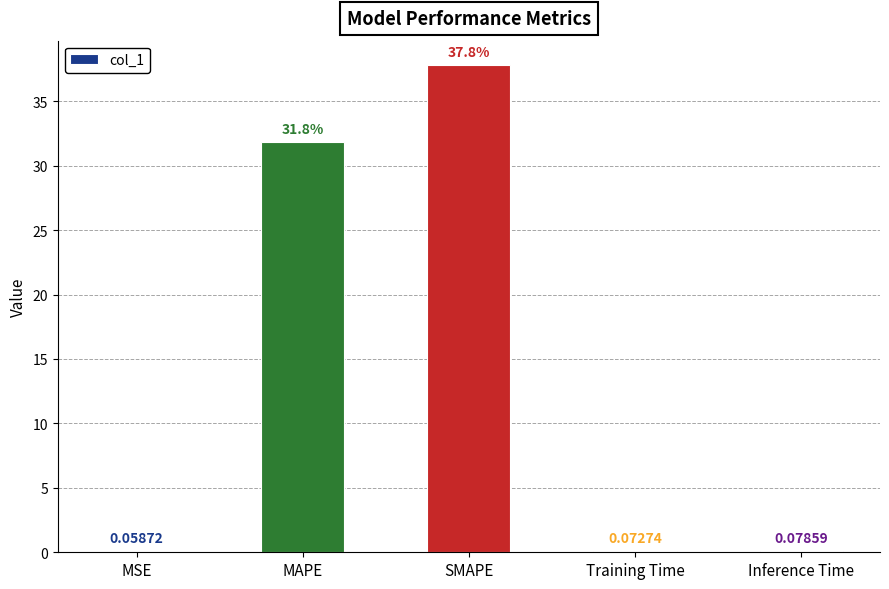

Where is the data nearest to the value 18?

MAPE